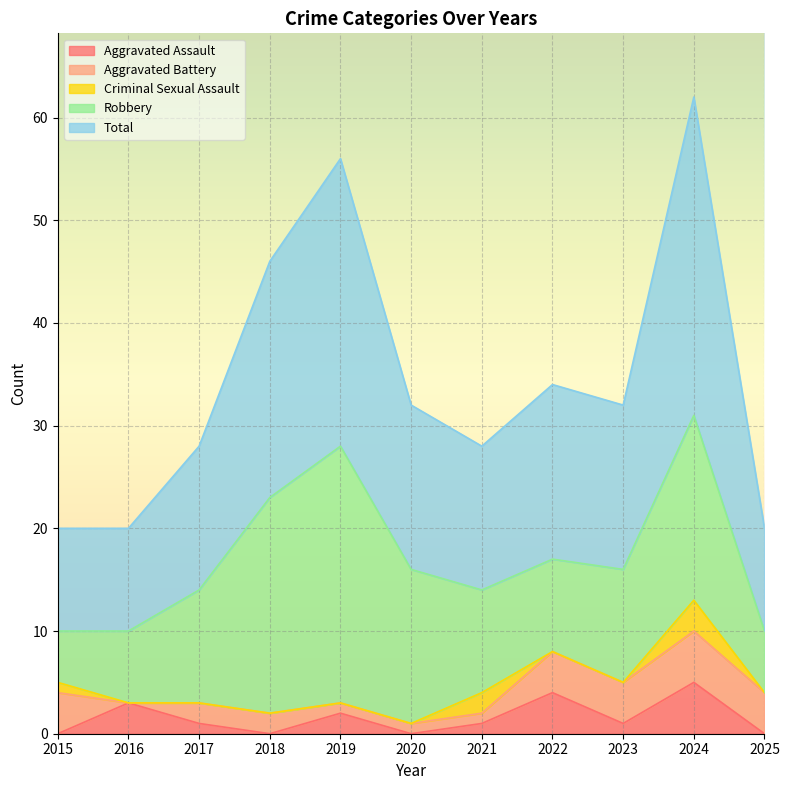

What is the sum of all Aggravated Assault values?

17